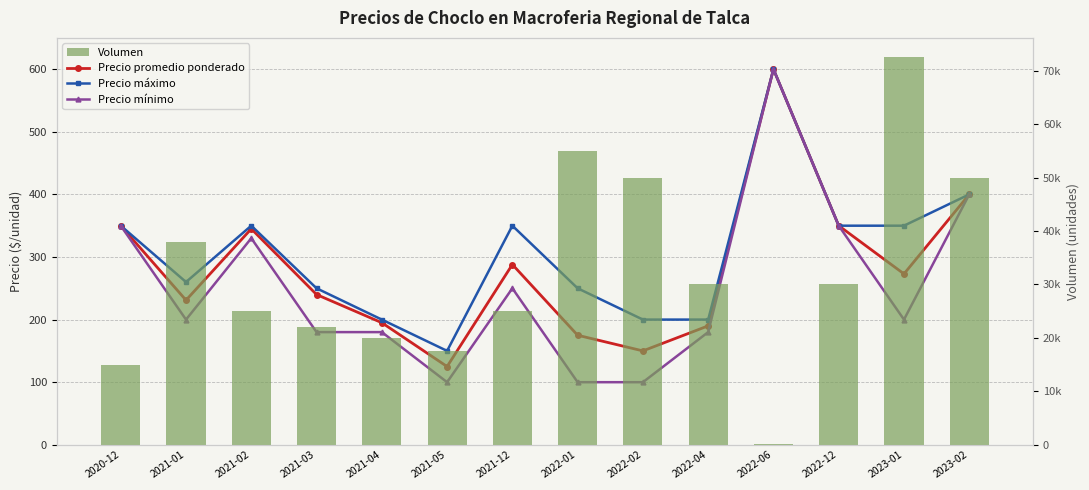

Which series has the largest range (max minus min)?

Volumen